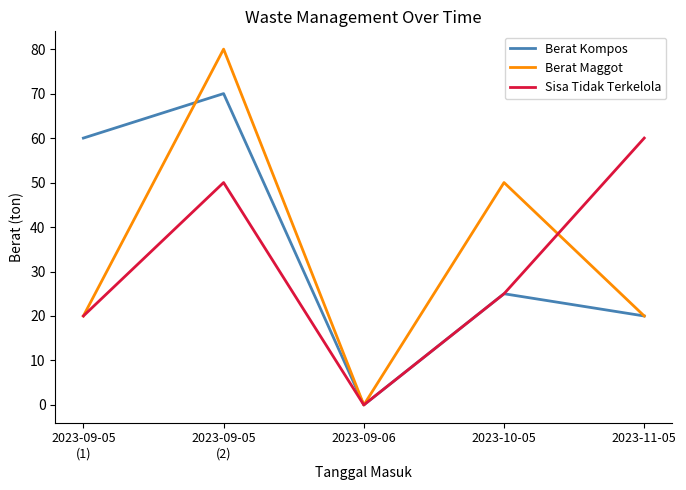

What position from the left is 2023-11-05?

5